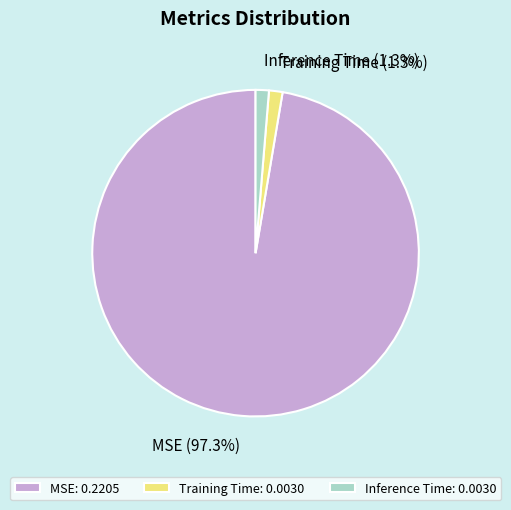

Which has a higher value, MSE or Training Time?

MSE